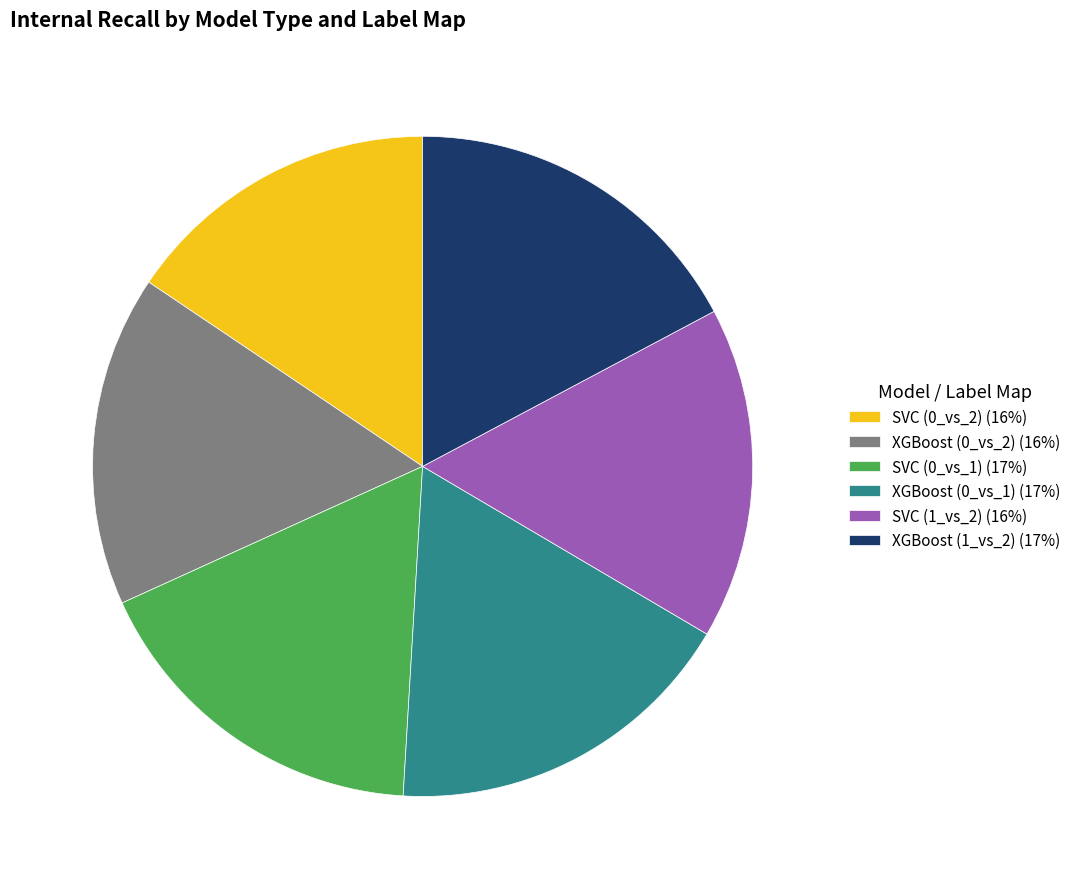

Between SVC (0_vs_1) (17%) and SVC (1_vs_2) (16%), which is larger?

SVC (0_vs_1) (17%)